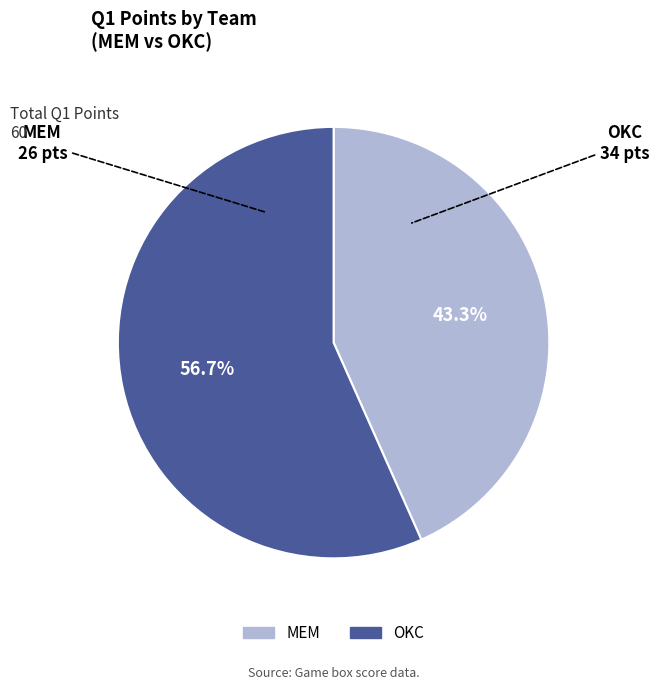

How many segments does this pie chart have?

2